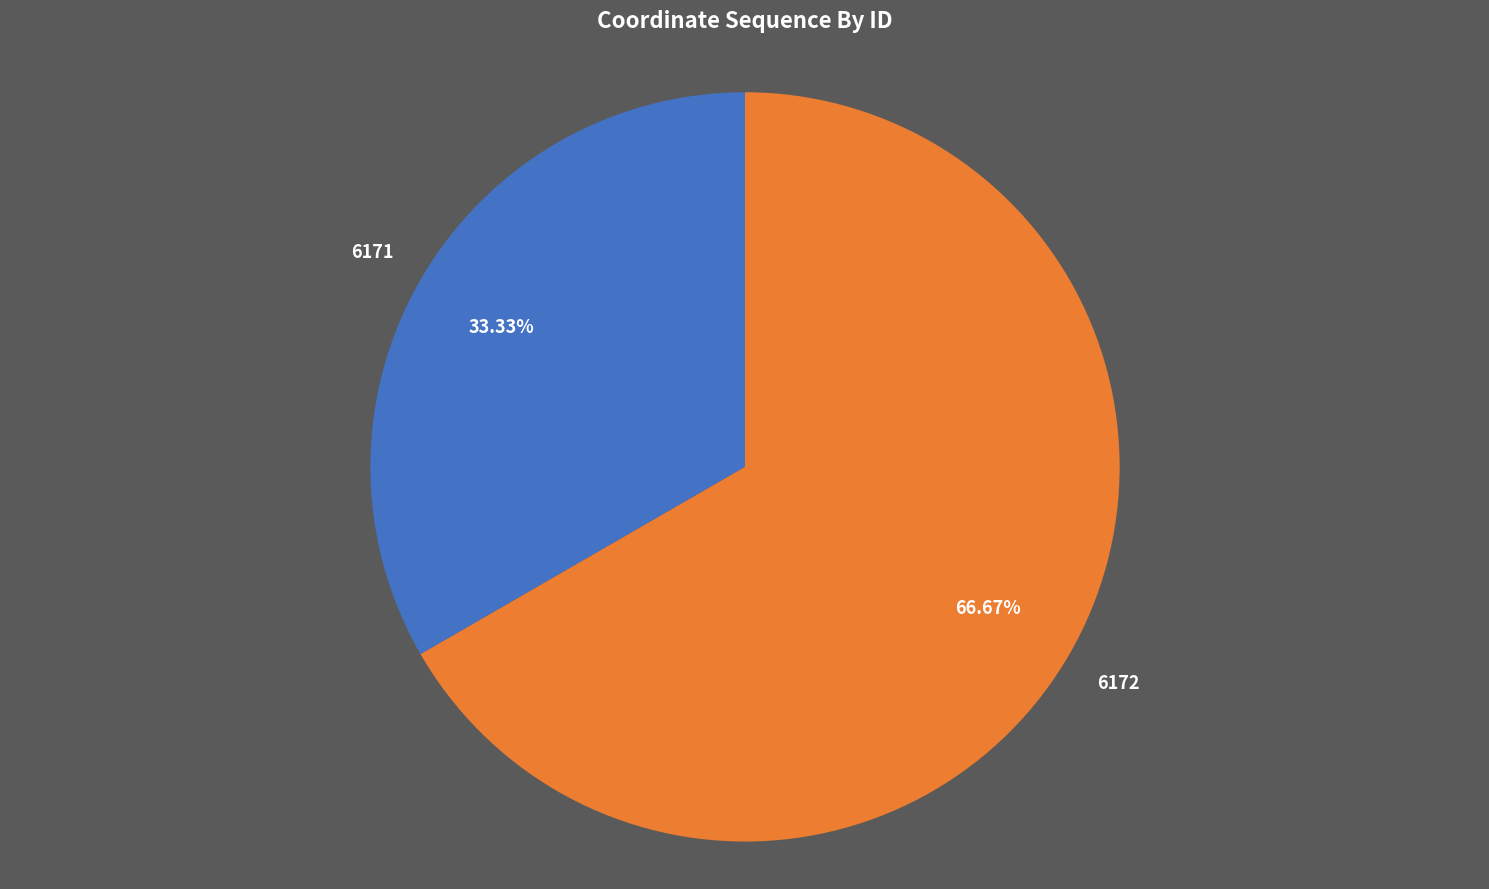

To the nearest percent, what portion does 6172 represent?

67%